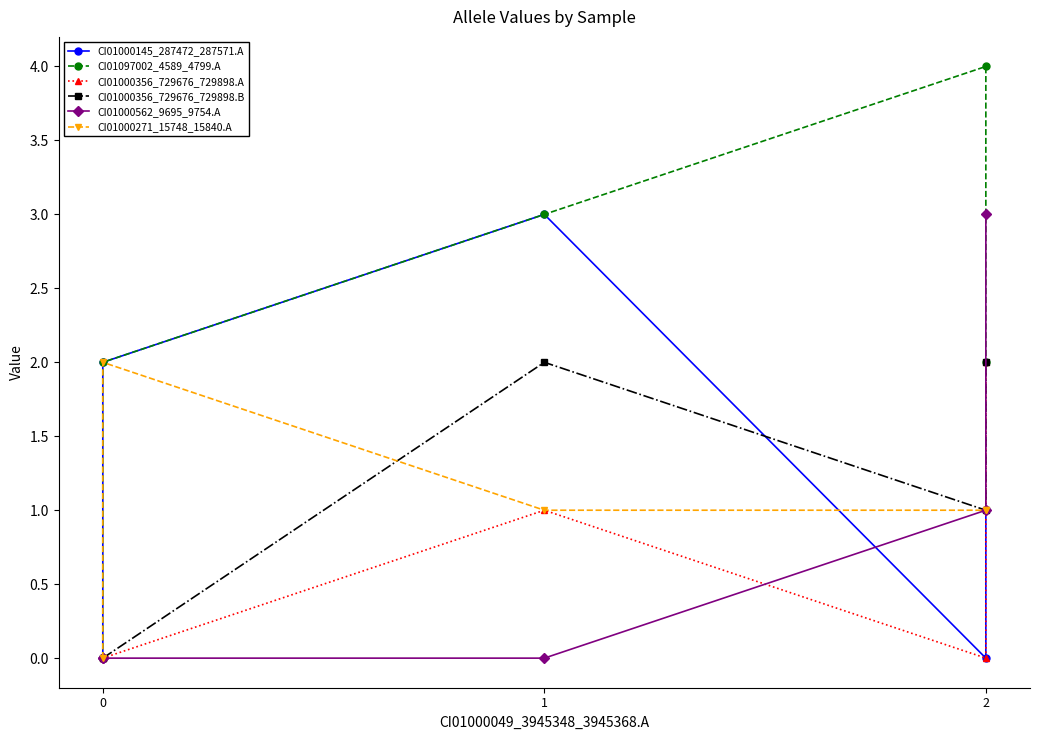

How many categories are shown in the chart?

5